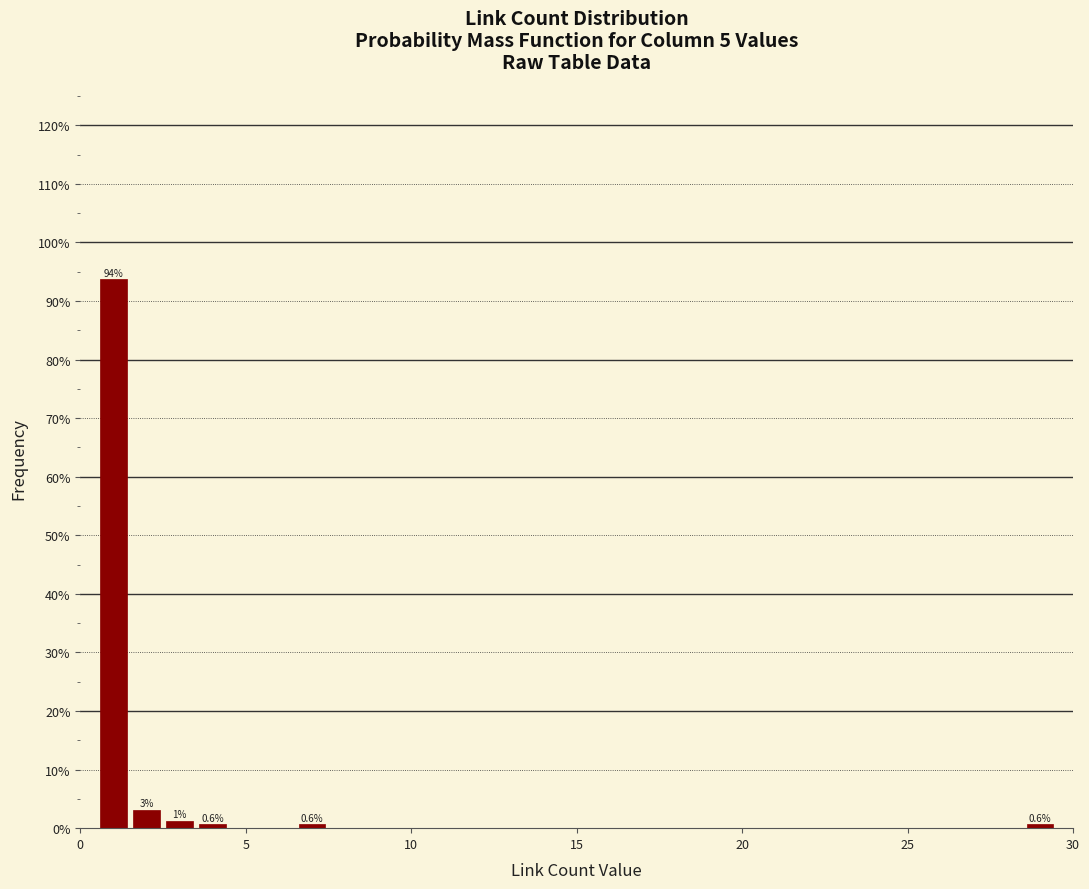

Around what value on the x-axis is the tallest bar? Give the approximate position of its centre, as read against the axis.

1.0